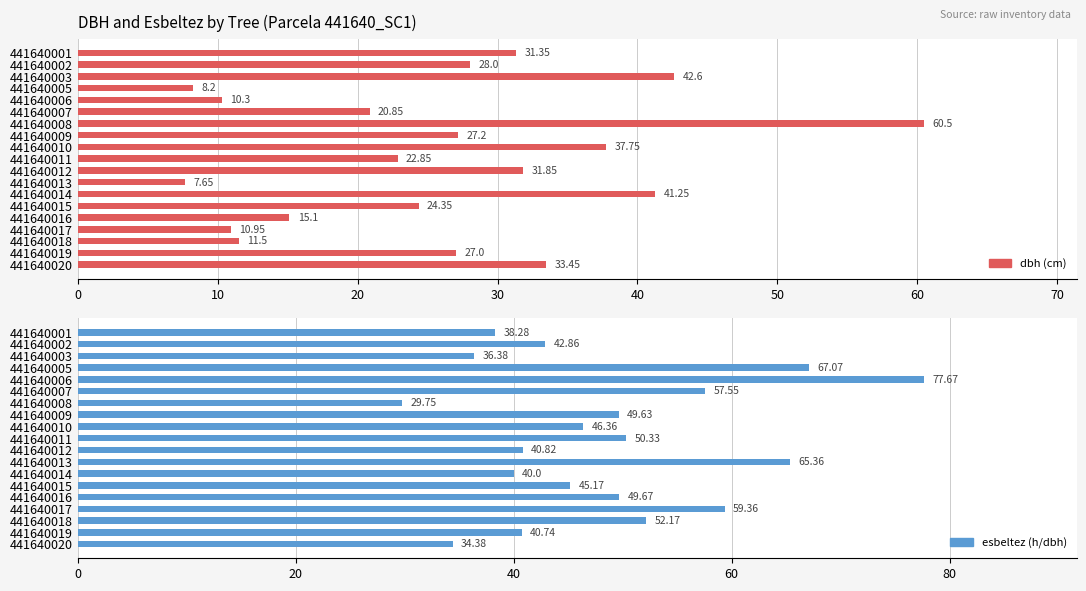

Which series changed the most between 441640006 and 441640013?

esbeltez